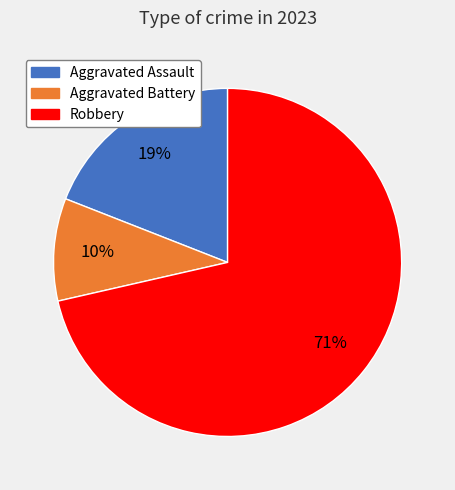

Does any single category account for the majority?

Yes